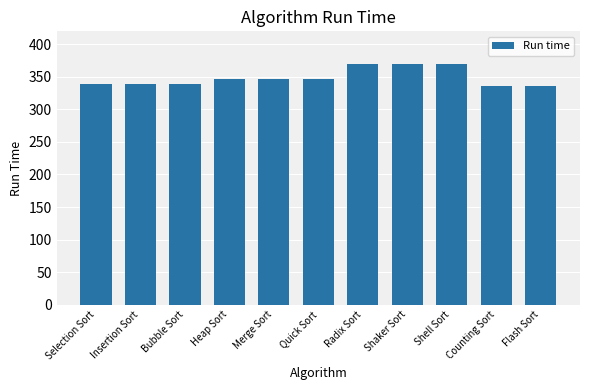

Reading left to right, extract all data points from this chart.

339	339	339	347	347	347	370	370	370	336	336